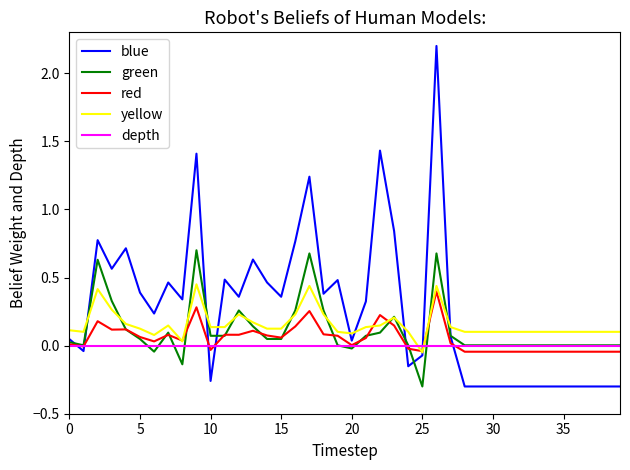

Rank the series by their average value, from lowest to highest.

depth, red, green, yellow, blue